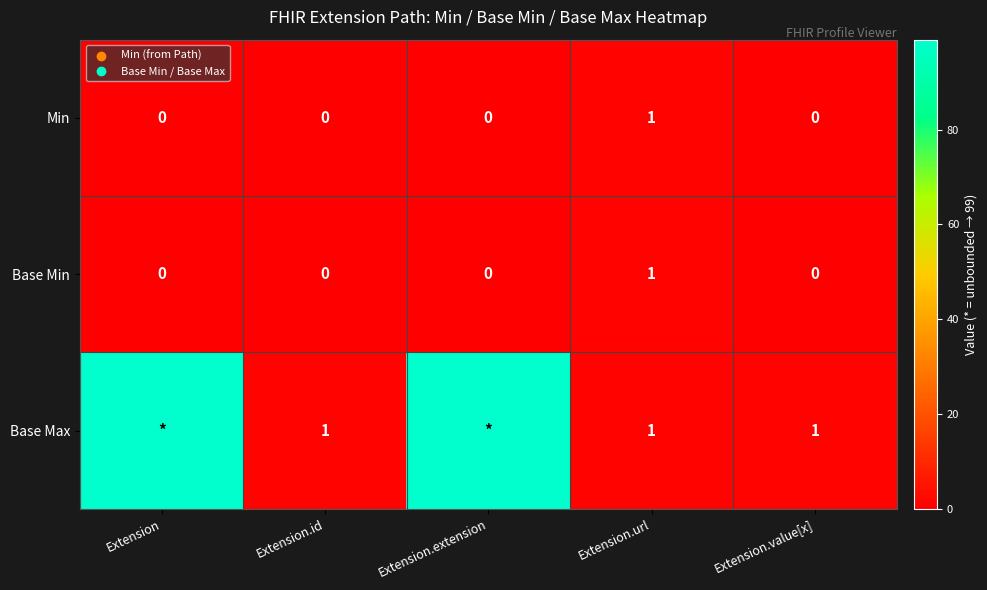

True or false: Base Max has a value of 1 at Extension.id.

True